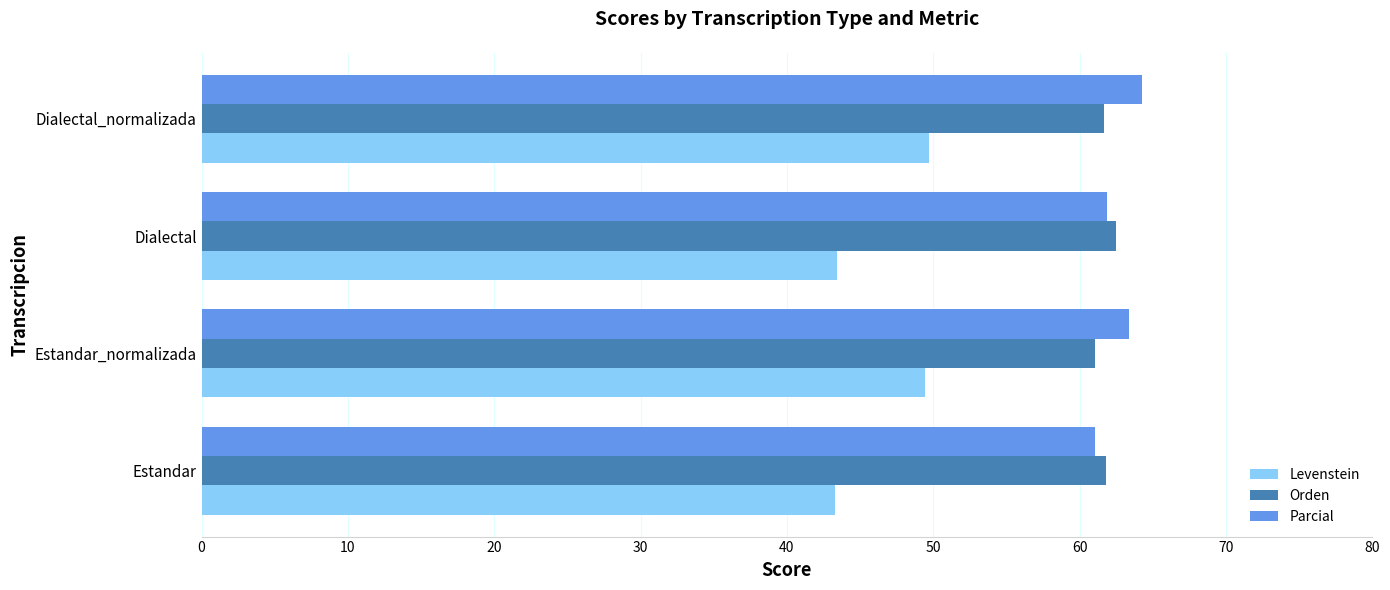

The Parcial series shows 27.0 at Estandar_normalizada. True or false?

False